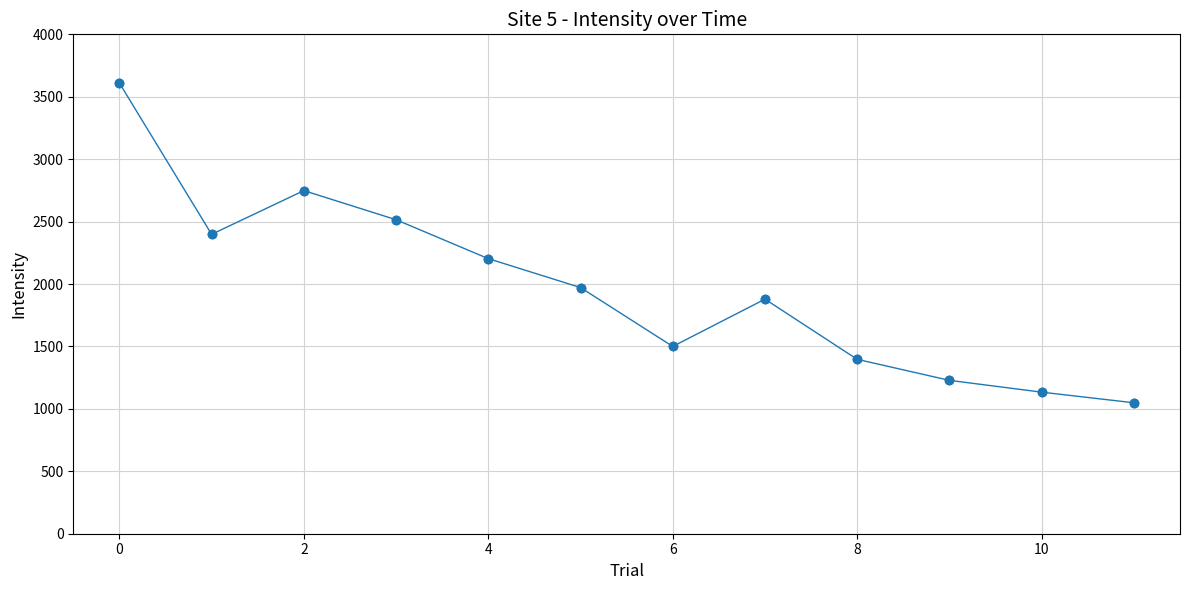

How many points are higher than both their immediate neighbors (excluding endpoints)?

2